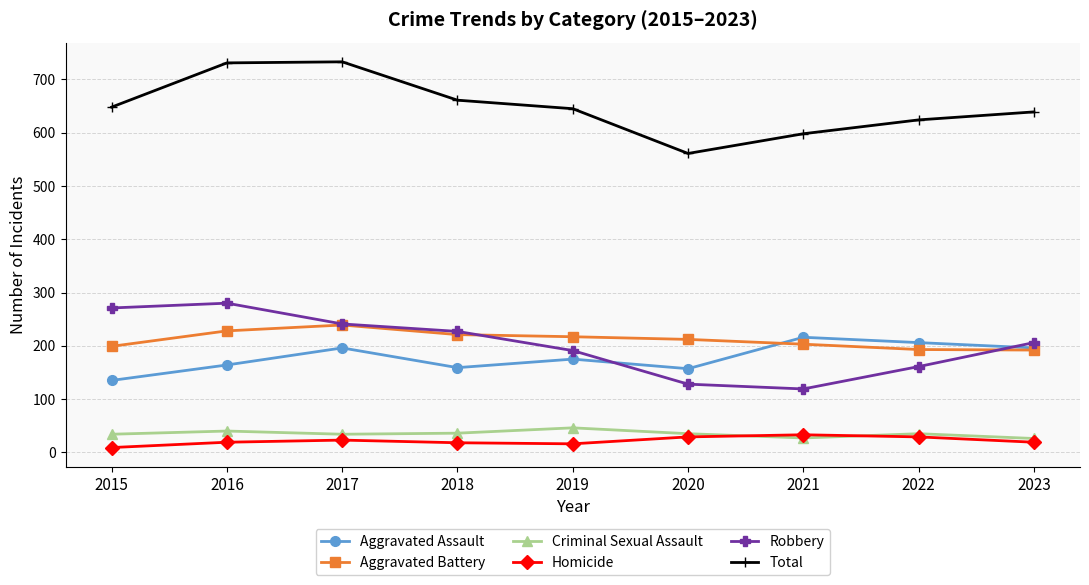

What is the greatest value displayed?

733